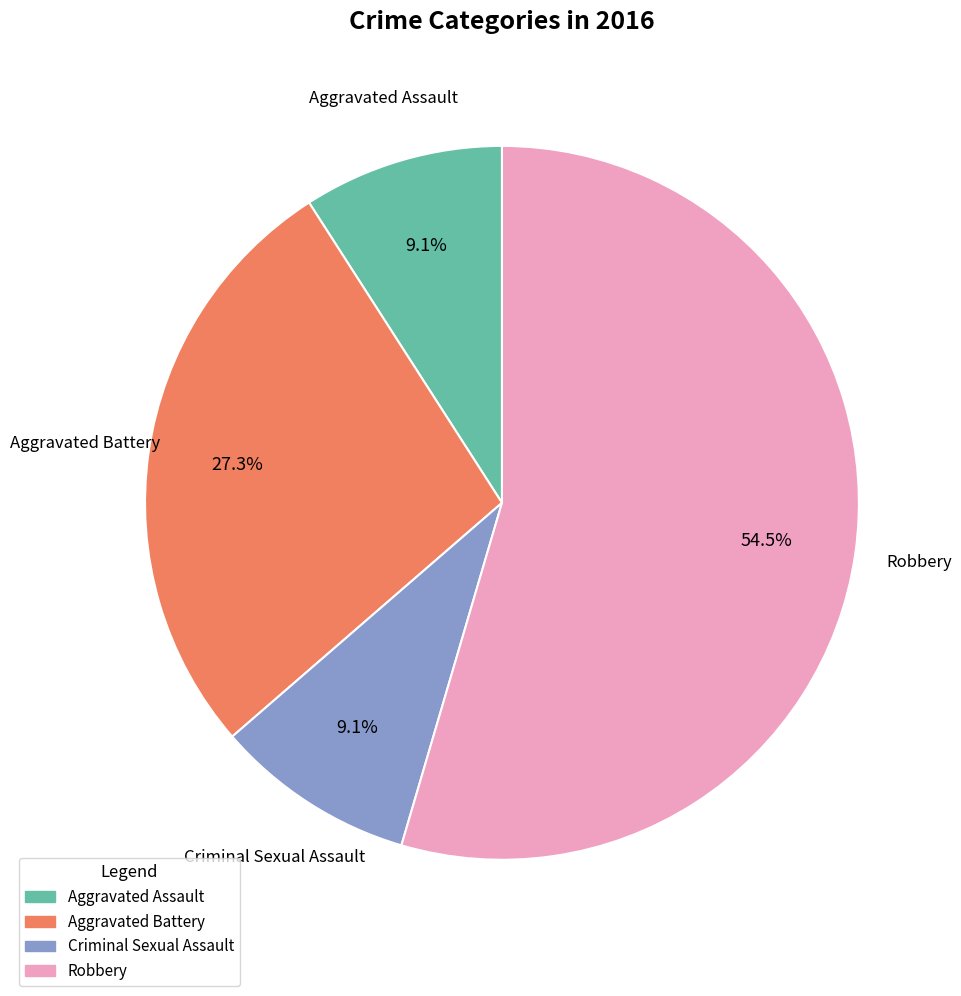

What is the largest slice in the pie chart?

Robbery